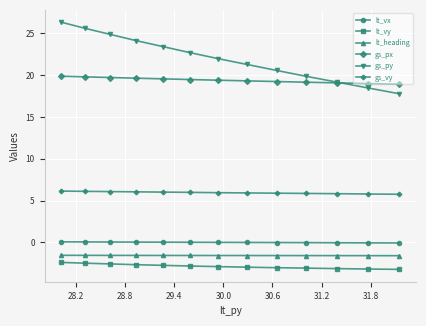

Is this an area chart (filled region under the line)?

No